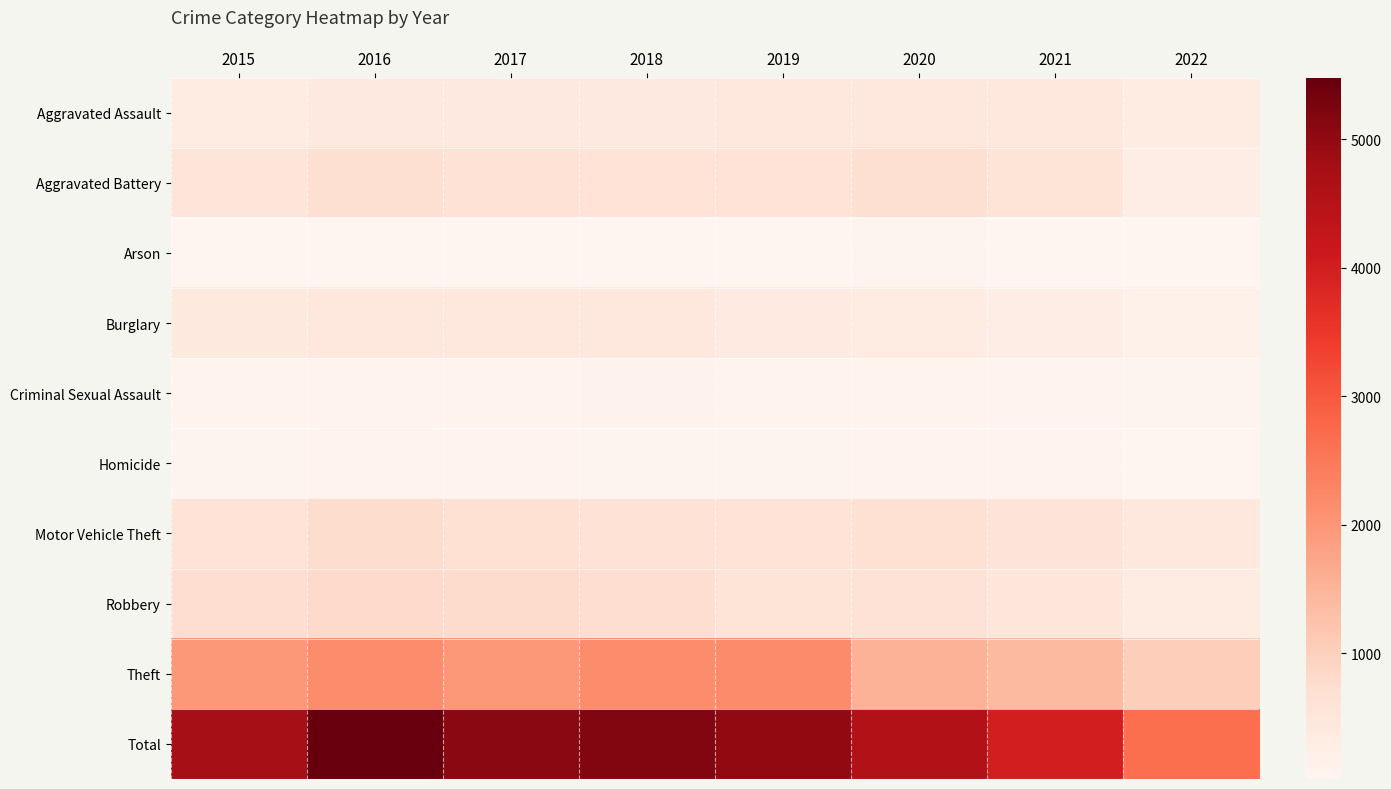

At 2019, list the series in order from smallest to largest.

Arson, Homicide, Criminal Sexual Assault, Burglary, Aggravated Assault, Robbery, Aggravated Battery, Motor Vehicle Theft, Theft, Total